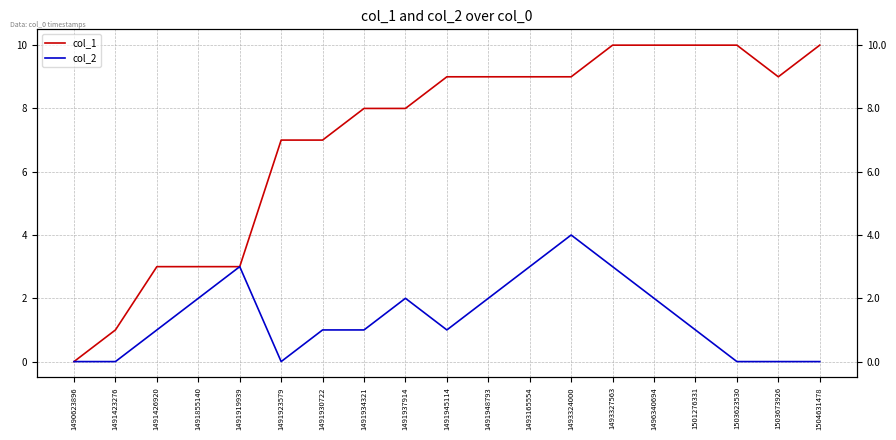

Is the value of col_1 at 1490623896 greater than the value of col_2 at 1504631478?

No